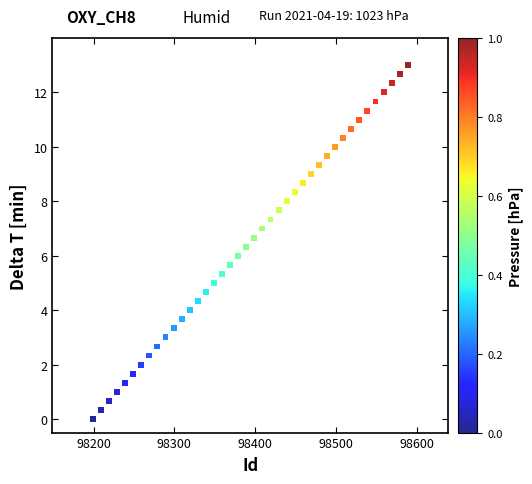

What is the range of Y values (max minus min)?

13.0